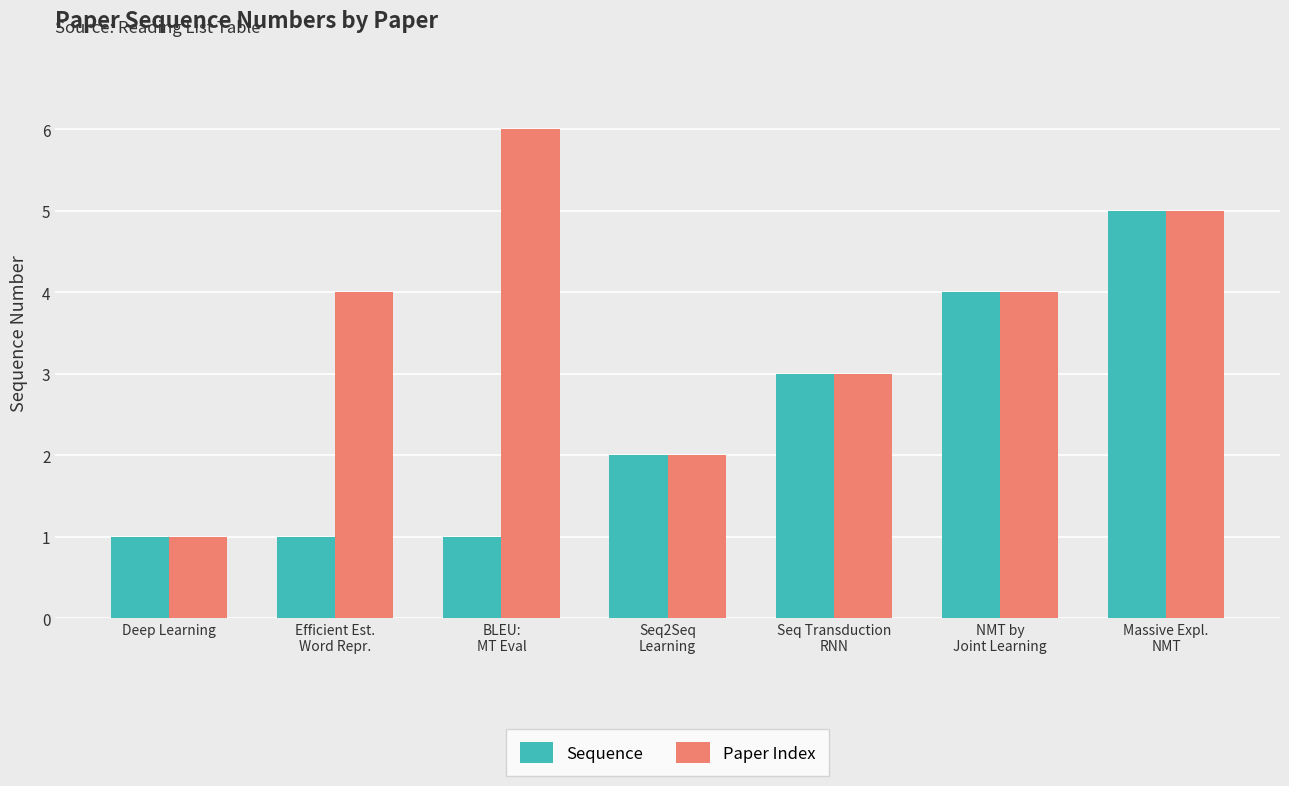

How many Sequence values are between 1 and 4?

6